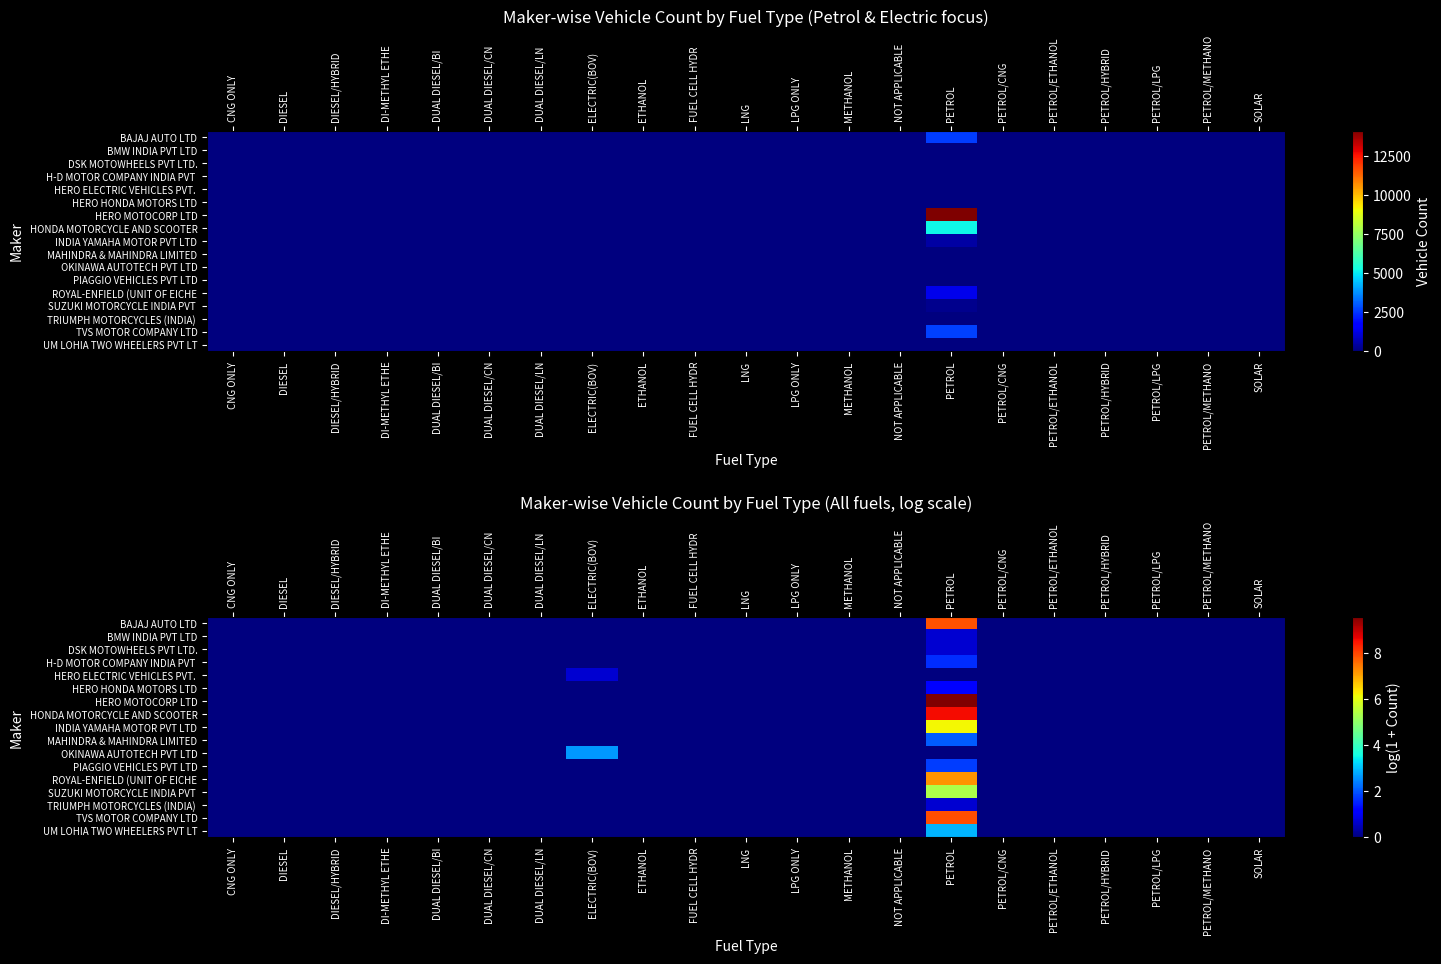

Which series has the largest total across all categories?

HERO MOTOCORP LTD